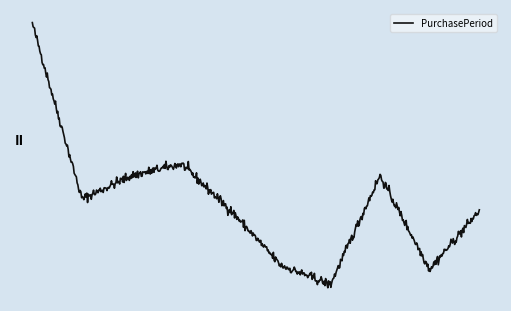

What is the maximum value shown in the chart?

70